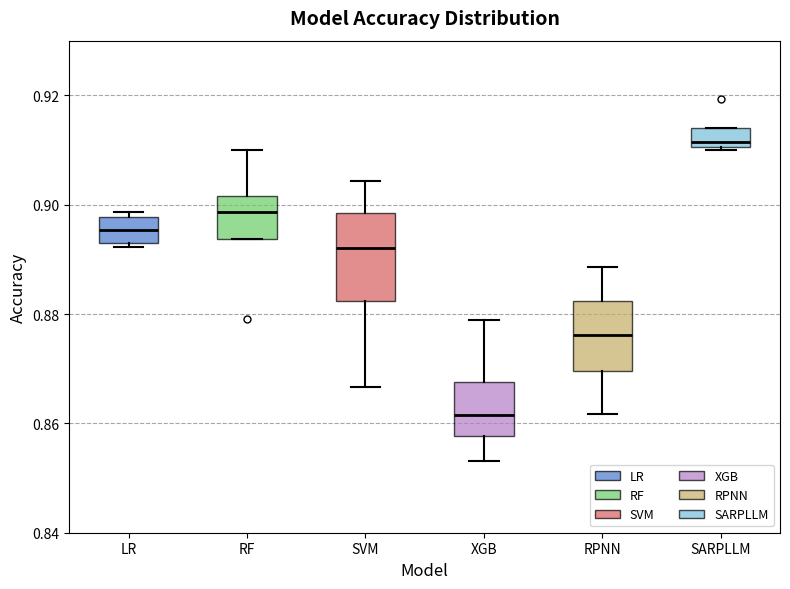

Comparing the boxes themselves (not the whiskers), which one is the tallest?

SVM